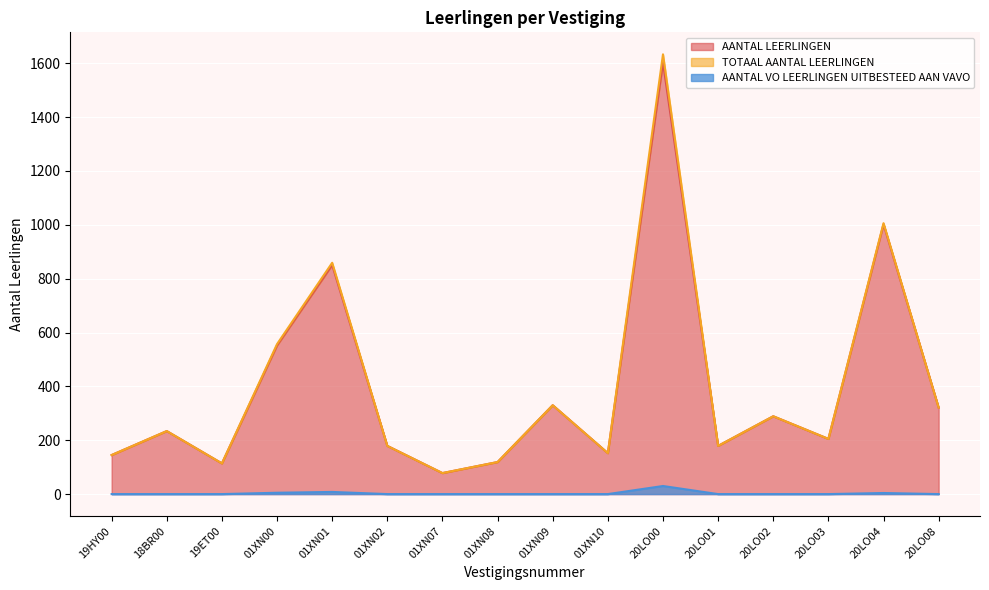

What are all the series names shown in the legend?

AANTAL LEERLINGEN, TOTAAL AANTAL LEERLINGEN, AANTAL VO LEERLINGEN UITBESTEED AAN VAVO